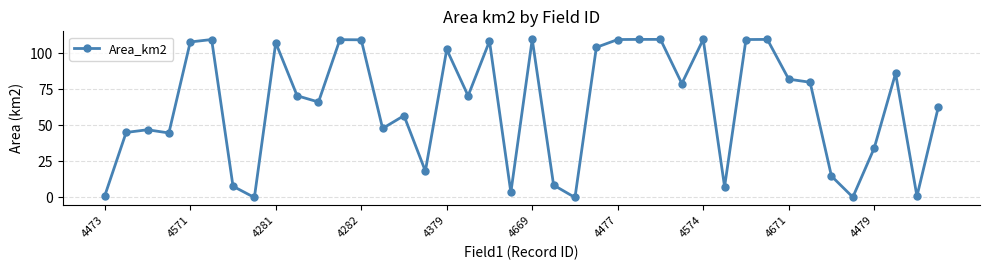

What is the value of the 31st point from the left?

109.6